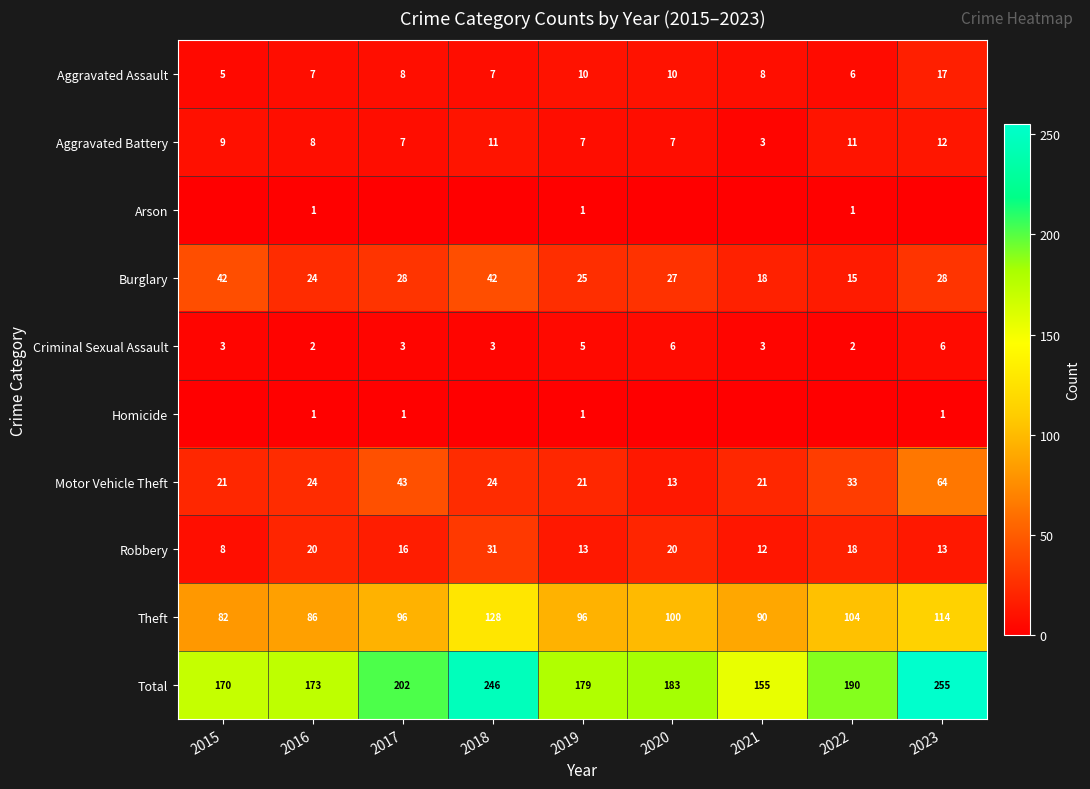

What is the sum of all Aggravated Battery values?

75